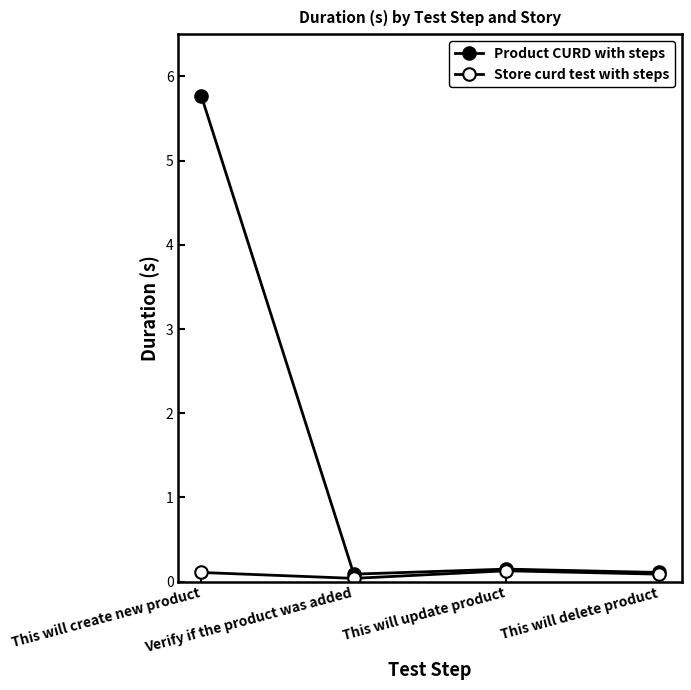

Is it true that Product CURD with steps equals 0.1 at This will delete product?

True